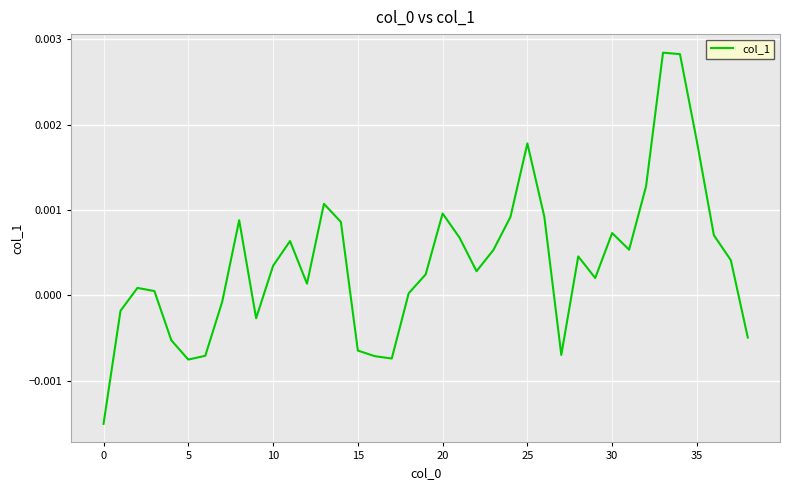

At which category does the chart reach its peak across all series?

33